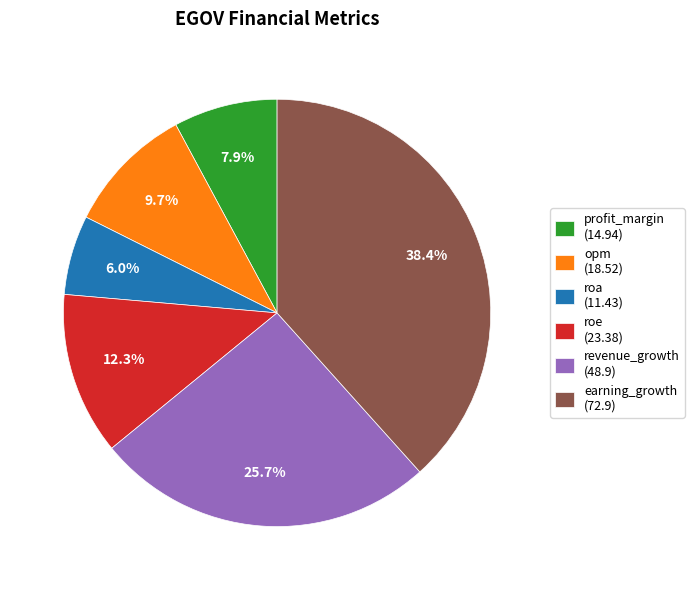

True or false: revenue_growth accounts for 40% of the total.

False